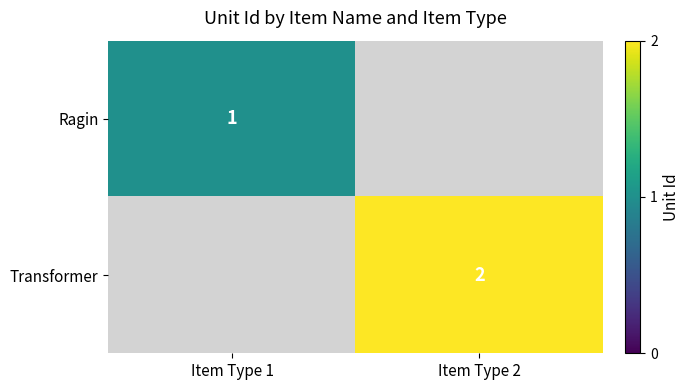

The Ragin series shows 2 at Item Type 1. True or false?

False